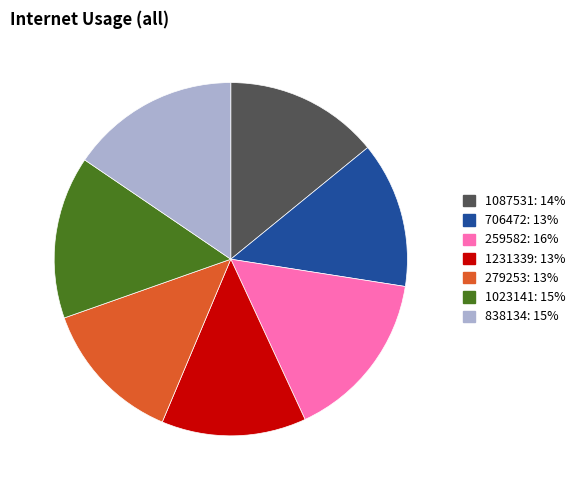

Does any single category account for the majority?

No